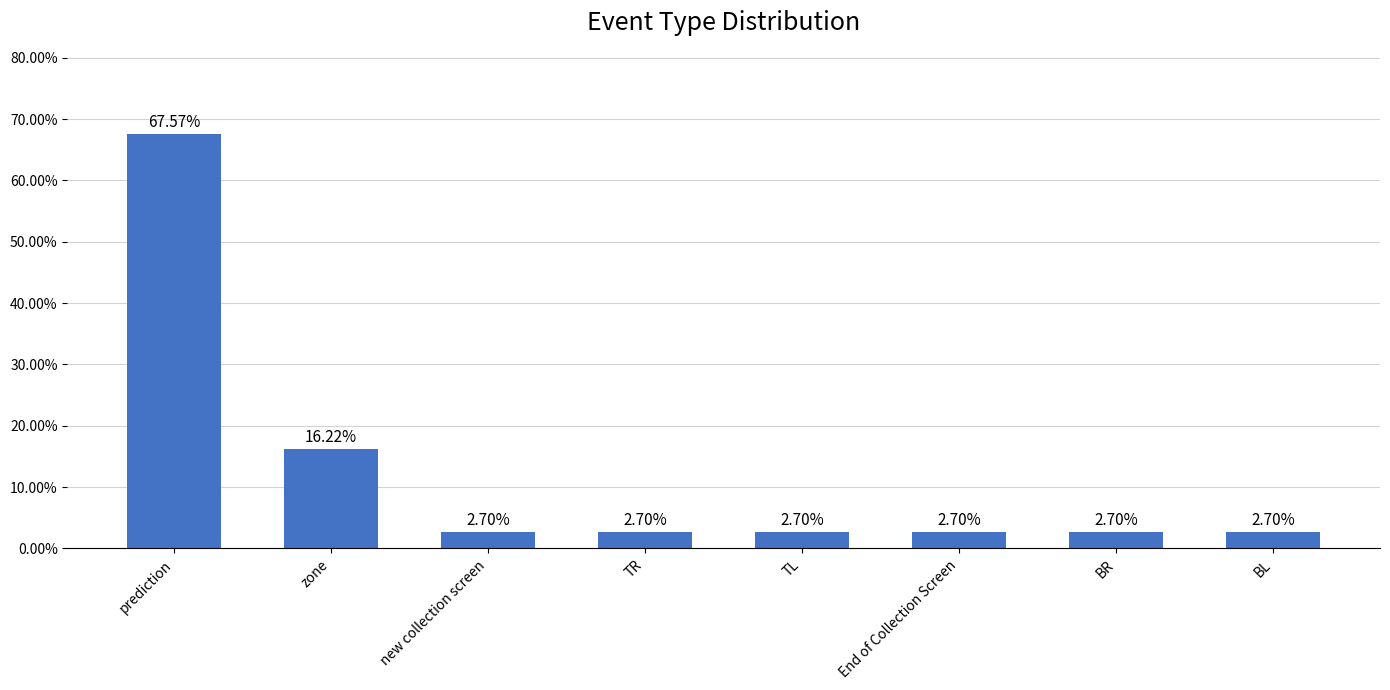

What is the smallest value displayed?

2.7